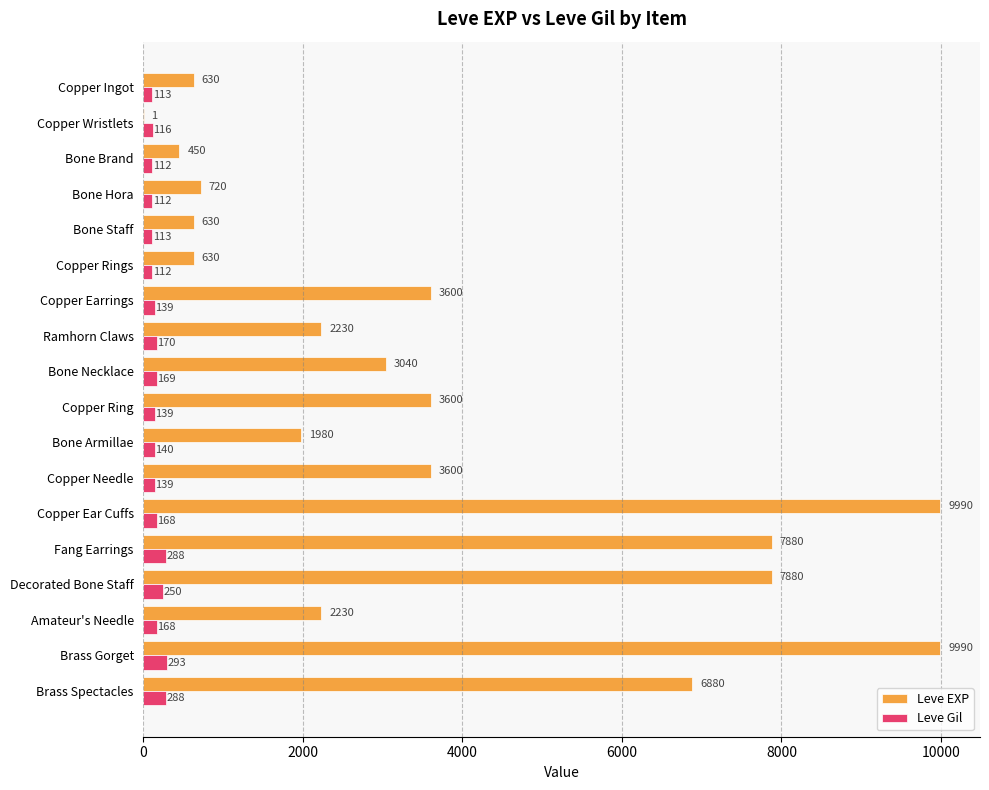

What is the sum of the Leve EXP values at Copper Ingot and Copper Rings?

1260